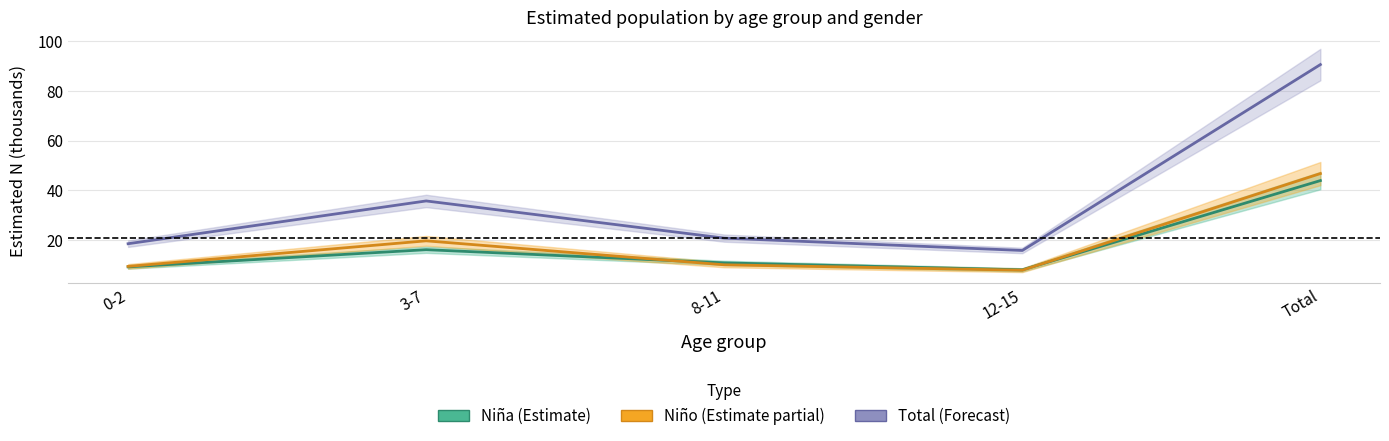

Reading right to left, extract all data points from this chart.

Niña: 43.9	7.9	10.7	16.1	9.1
Niño: 46.7	7.8	10.0	19.6	9.3
Total: 90.6	15.7	20.7	35.7	18.5